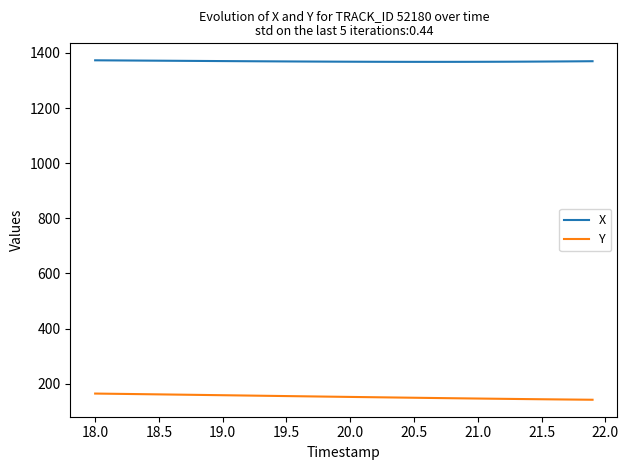

Which series has the largest total across all categories?

X